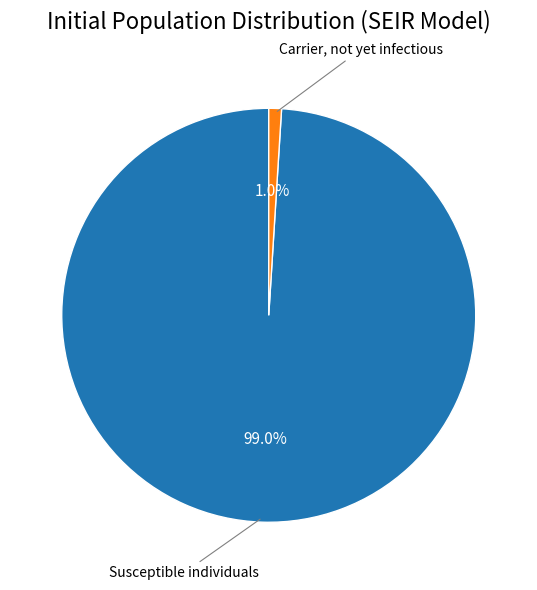

How many segments does this pie chart have?

2